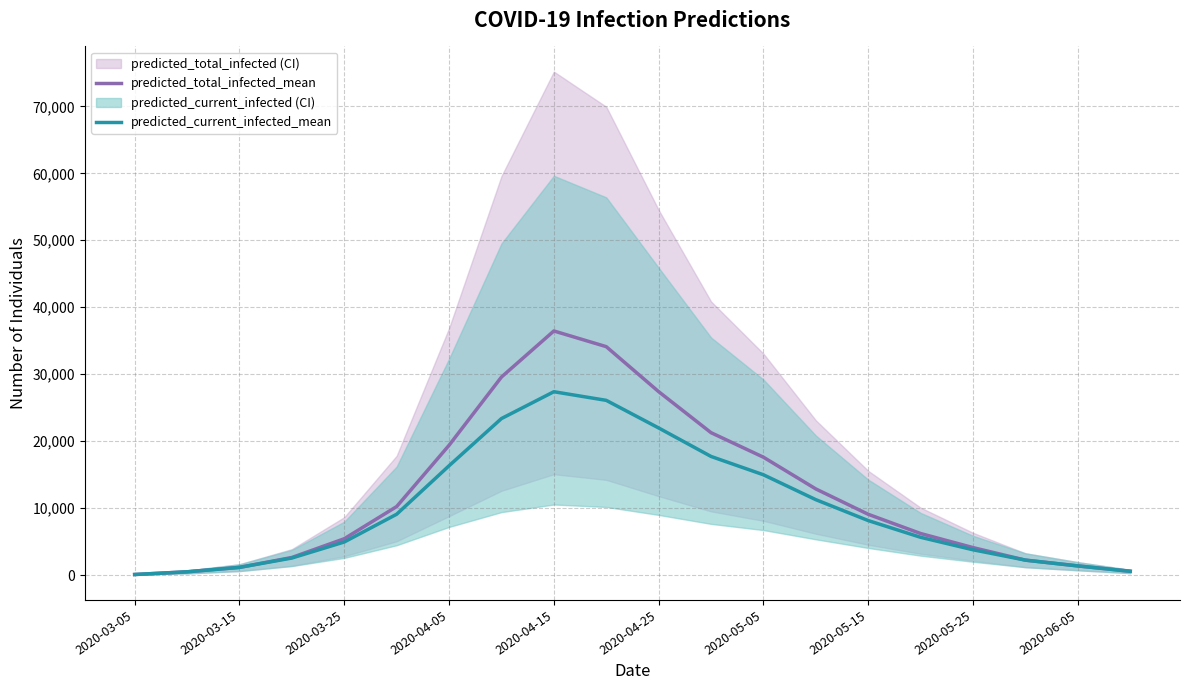

What is the sum of the predicted_current_infected_mean values at 2020-05-15 and 2020-04-05?

24459